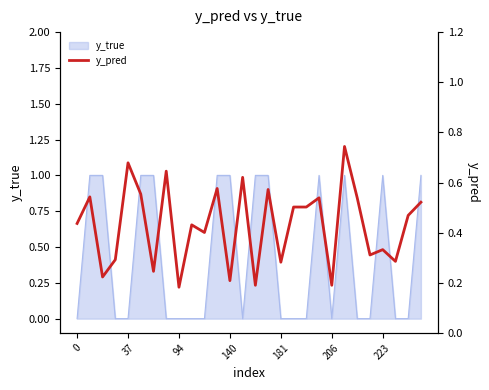

Does the chart have visible grid lines?

No